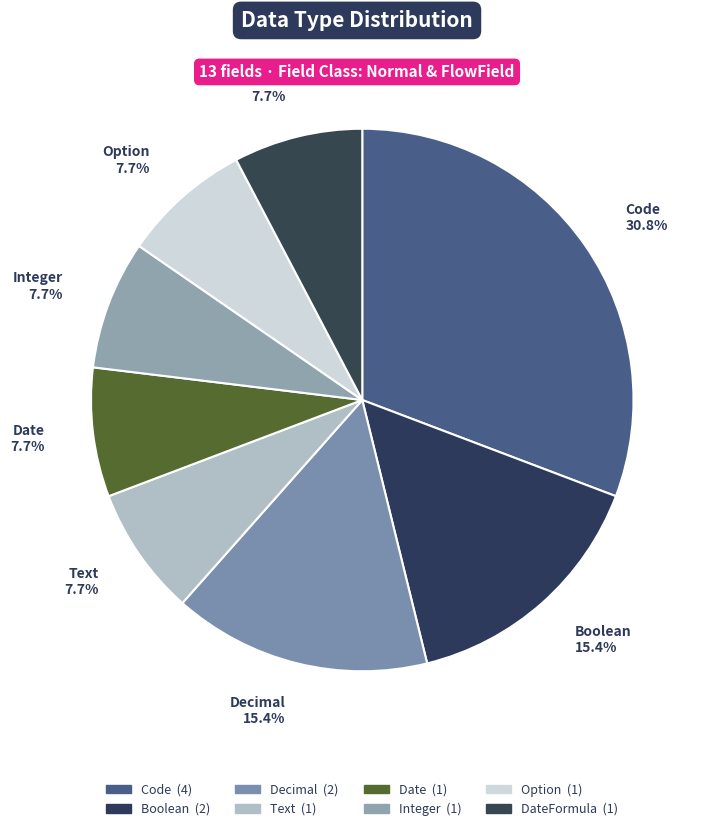

What percentage is NOT represented by DateFormula 7.7%?

92.3%